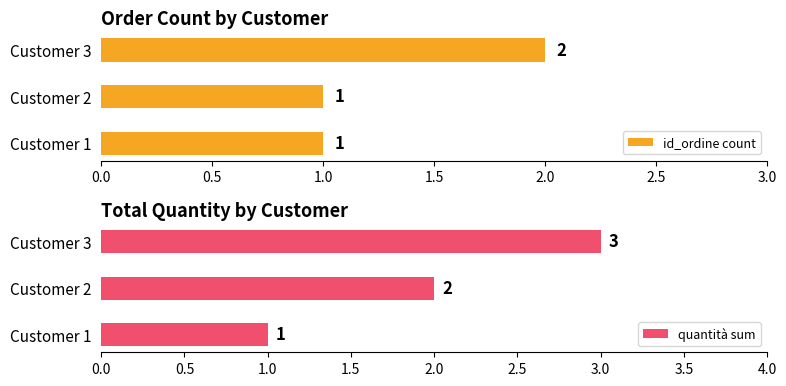

Where is quantità sum nearest to the value 2?

Customer 2